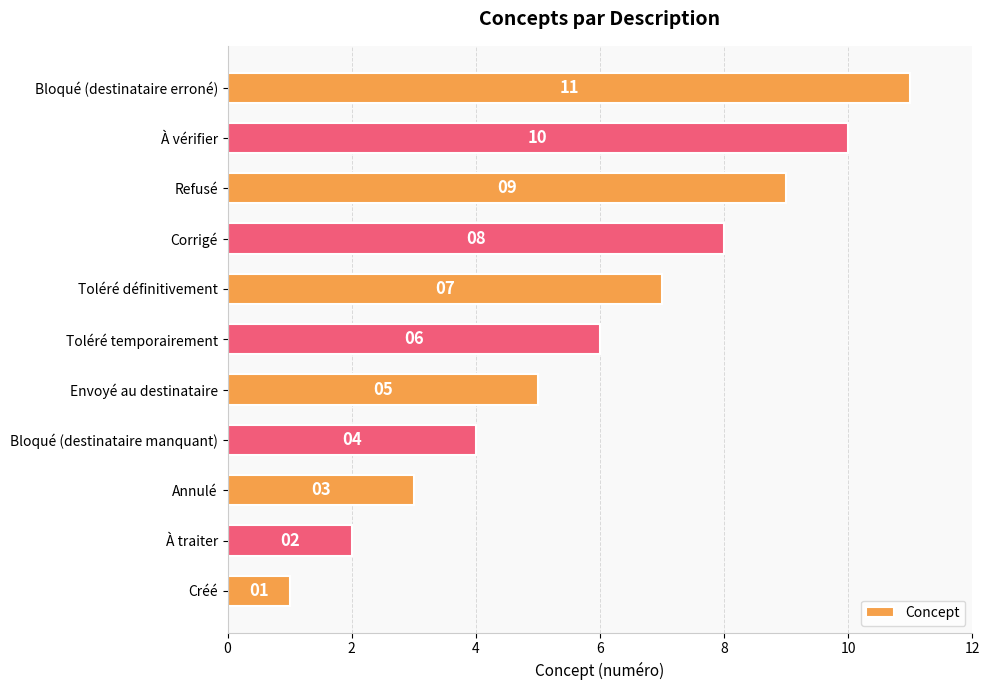

How many values are between 3 and 9?

7